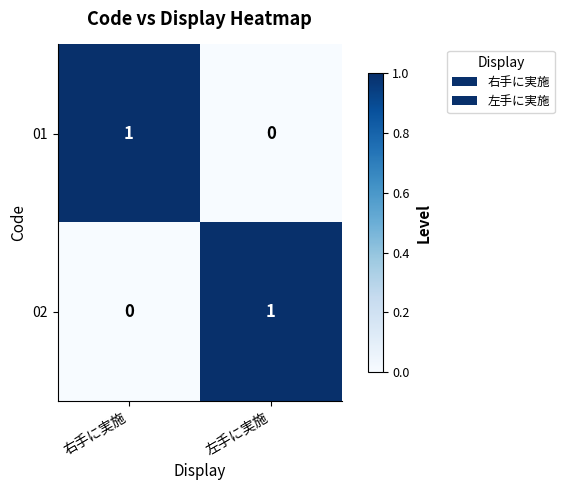

Rank the series at 左手に実施 from lowest to highest value.

01, 02